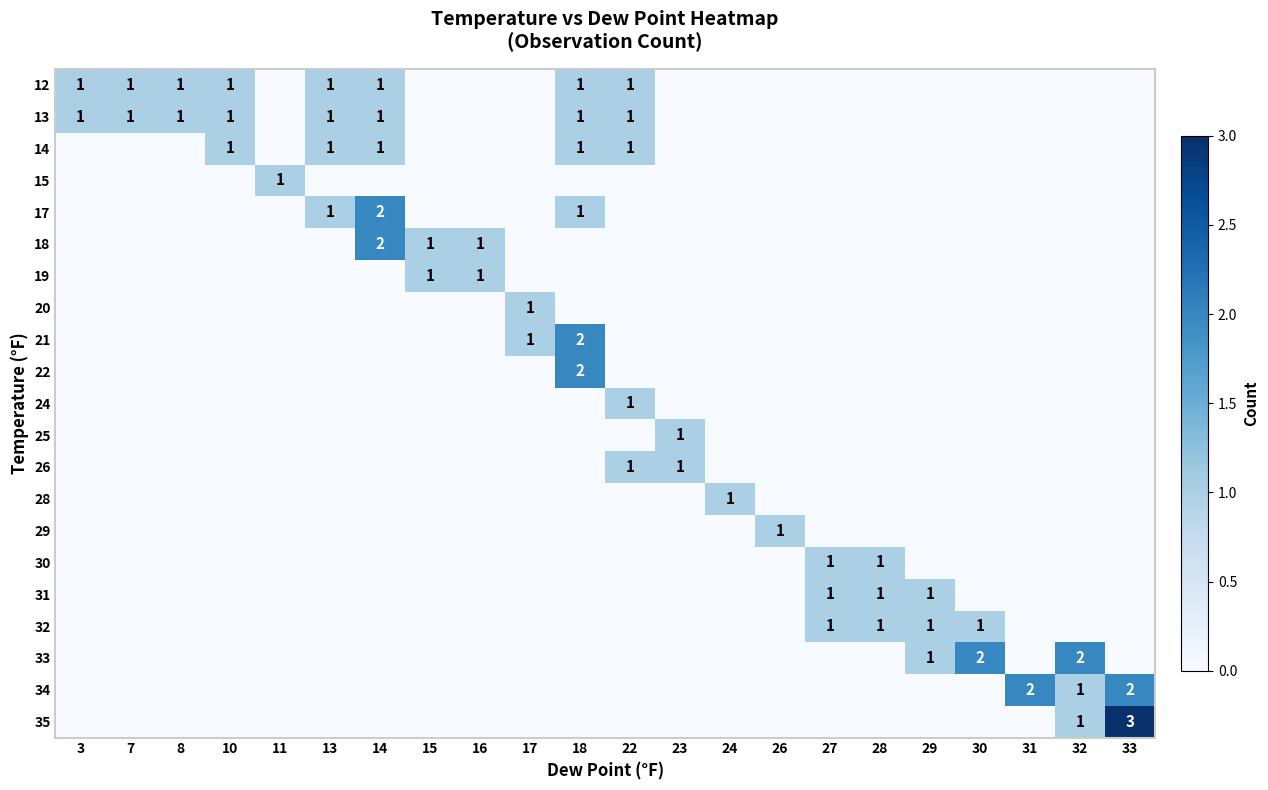

Is the value of 25 at 14 greater than the value of 20 at 17?

No